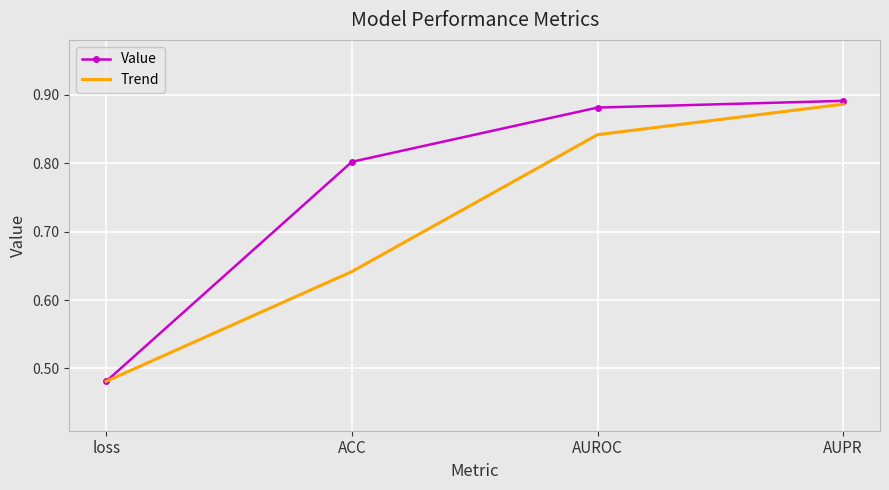

Rank the series by their average value, from highest to lowest.

Value, Trend